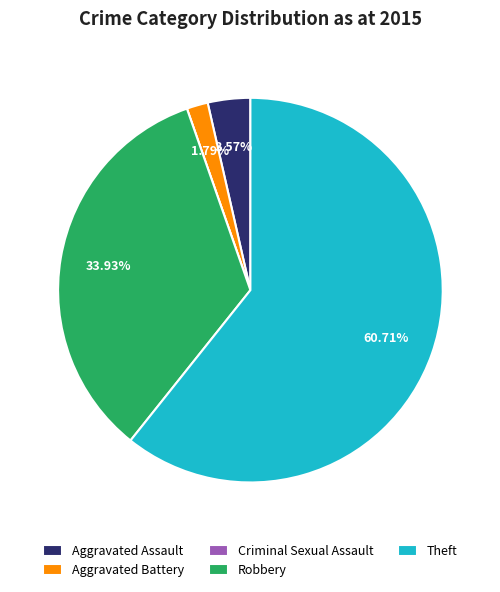

Which slice is the largest?

Theft